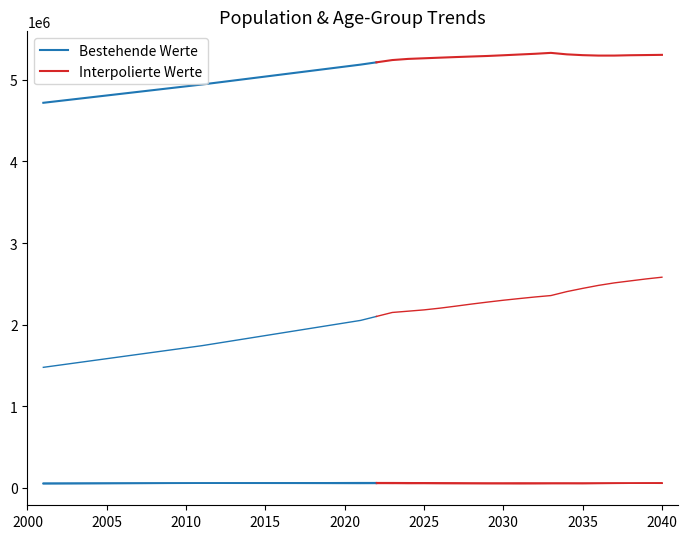

Reading left to right, transcribe all the data shown in this chart.

P-EB: 4719942	4742377	4764802	4787234	4809668	4832098	4854527	4876962	4899389	4921824	4944246	4968636	4993022	5017402	5041784	5066170	5090549	5114934	5139320	5163699	5188085	5216072	5244062	5258157	5265786	5273410	5280713	5287542	5294089	5302742	5311978	5320966	5332090	5313985	5304142	5298855	5298953	5303133	5305399	5307837
P-PB: 1475543	1502110	1528670	1555237	1581798	1608358	1634928	1661495	1688046	1714614	1741178	1772165	1803147	1834127	1865107	1896094	1927069	1958056	1989035	2020017	2050995	2099741	2148482	2164214	2180116	2201214	2225932	2251666	2275620	2298374	2318820	2338466	2355815	2404183	2443730	2480537	2511245	2535516	2559660	2580876
M-22: 47978	48528	49078	49627	50177	50727	51277	51827	52377	52927	53477	53271	53065	52859	52653	52447	52241	52035	51829	51623	51417	51595	50633	51524	50990	50271	50090	49597	49229	49359	48766	50223	50631	50353	50557	51899	52467	53338	53765	52809
M-23: 48909	49466	50022	50579	51135	51692	52248	52804	53360	53916	54472	54258	54044	53830	53617	53403	53189	52975	52761	52547	52334	52511	53840	51220	52182	51670	51018	50862	50356	50007	50145	49539	50974	51429	51101	51323	52676	53265	54172	54591
M-26: 52432	52616	52801	52985	53169	53354	53538	53723	53907	54092	54276	54796	55315	55835	56355	56875	57395	57915	58436	58956	59477	59485	59265	57767	56863	54037	53307	54415	53827	53391	53085	52695	52315	52438	51962	53293	53826	53461	53660	54993
M-29: 54735	54914	55093	55272	55451	55631	55809	55988	56167	56346	56525	57053	57580	58107	58634	59161	59688	60214	60741	61268	61794	61788	61649	60905	60304	58948	58160	55546	55194	55423	56579	55999	55553	55325	54954	54580	54656	54225	55539	56067